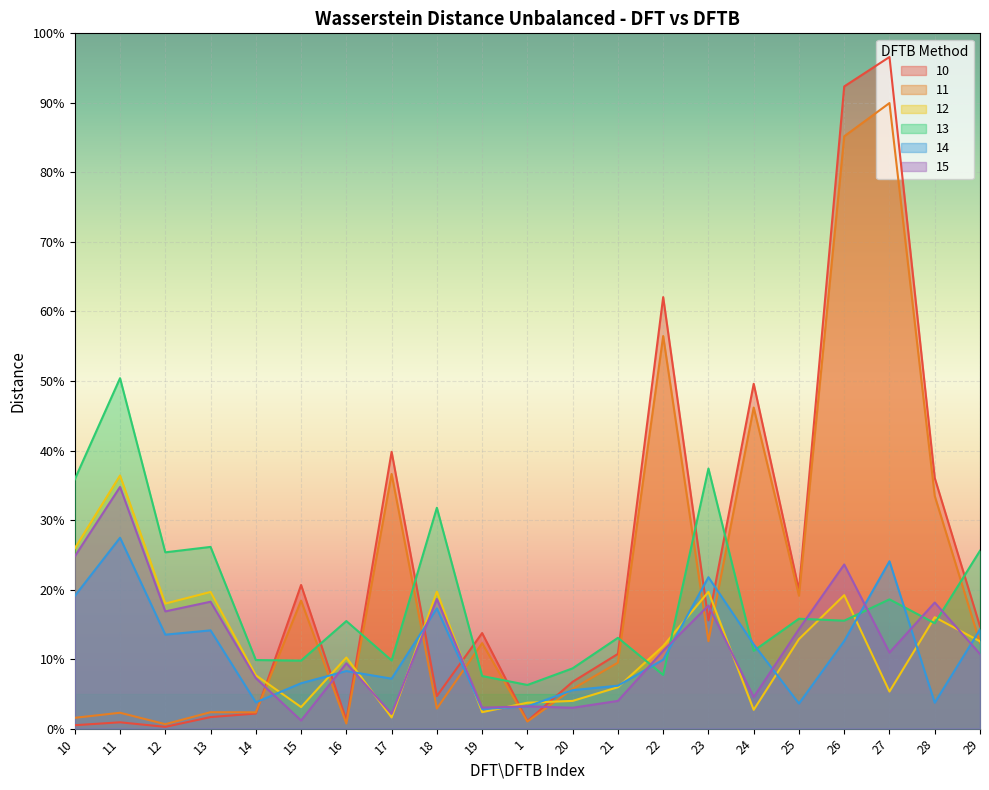

Where do 14 and 15 first cross each other?

14 and 15